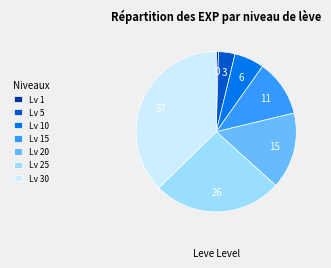

Rank the categories by value from highest to lowest.

Lv 30, Lv 25, Lv 20, Lv 15, Lv 10, Lv 5, Lv 1